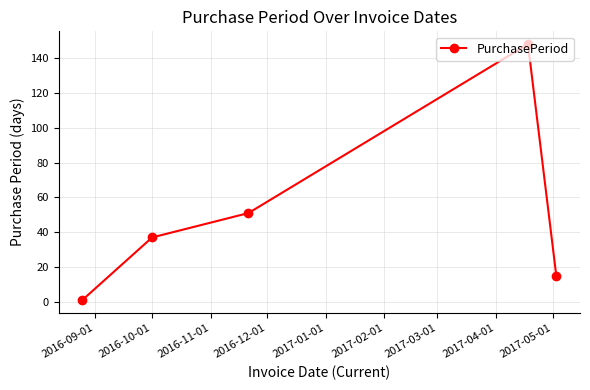

What is the difference between the maximum and second lowest values?

133